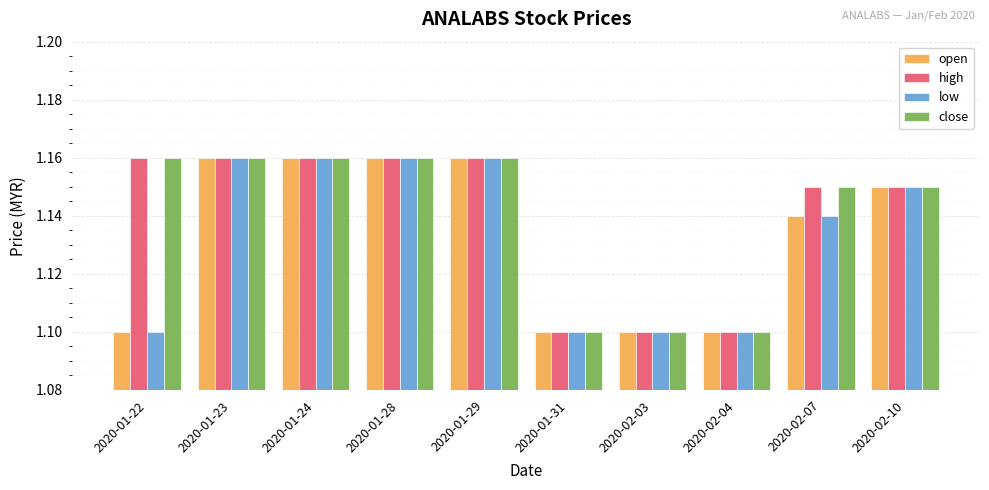

True or false: low has a value of 1.9 at 2020-01-22.

False